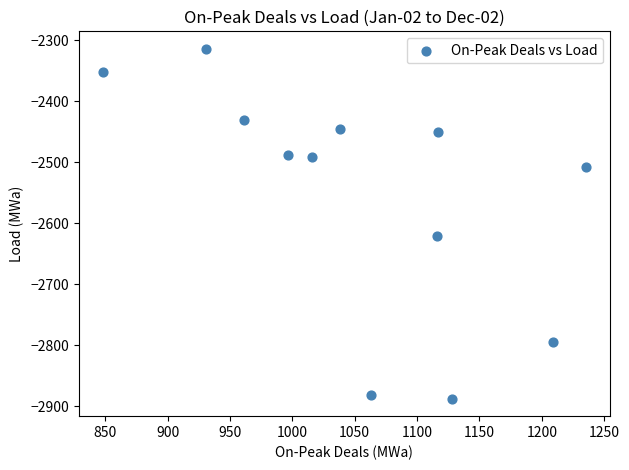

What Y value in the scatter plot is closest to -2600?

-2620.8